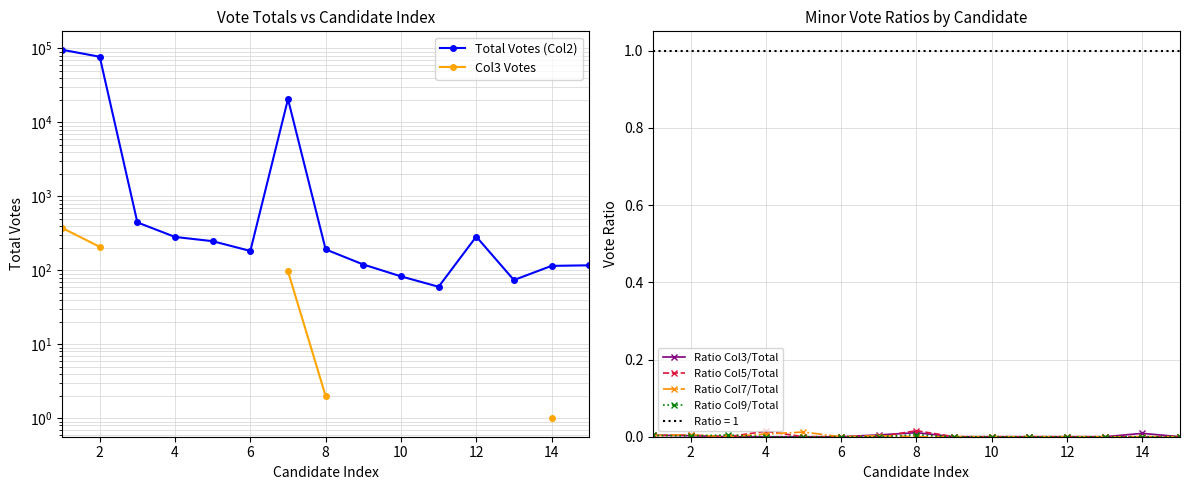

Rank the series by their maximum value, from highest to lowest.

Total Votes (Col2), Col3 Votes, Ratio Col5/Total, Ratio Col7/Total, Ratio Col3/Total, Ratio Col9/Total